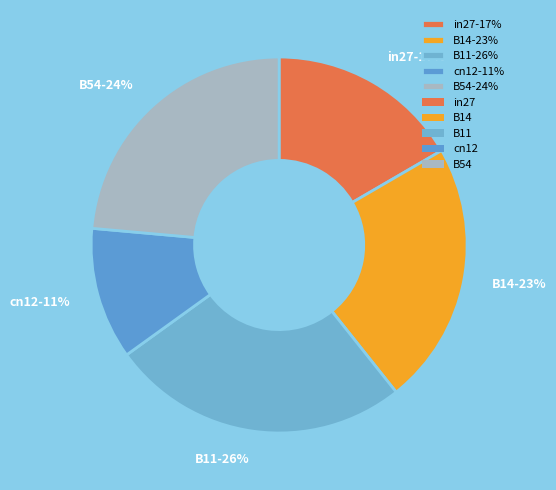

How many segments does this pie chart have?

5